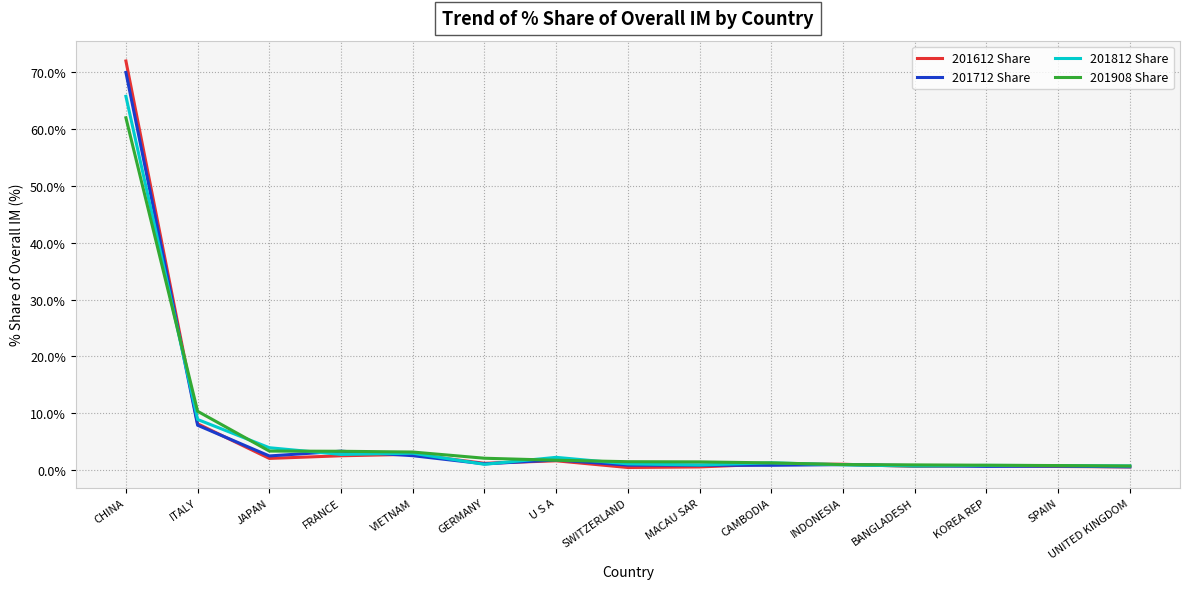

In 201812 Share, how many points are lower than both neighbors (excluding endpoints)?

4